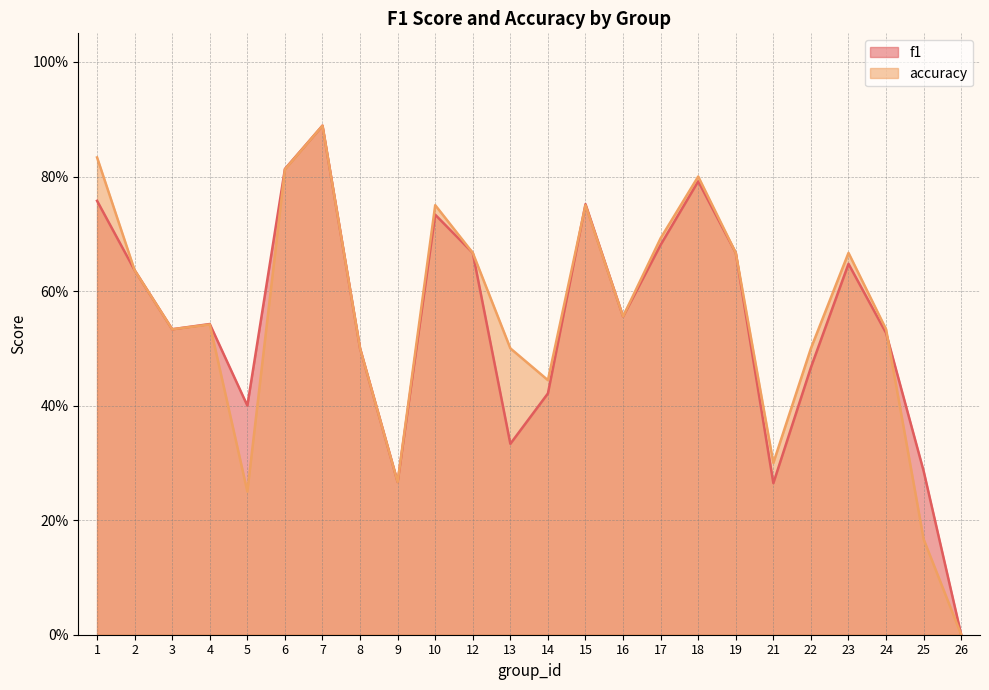

What is the highest value of the f1 series?

0.9